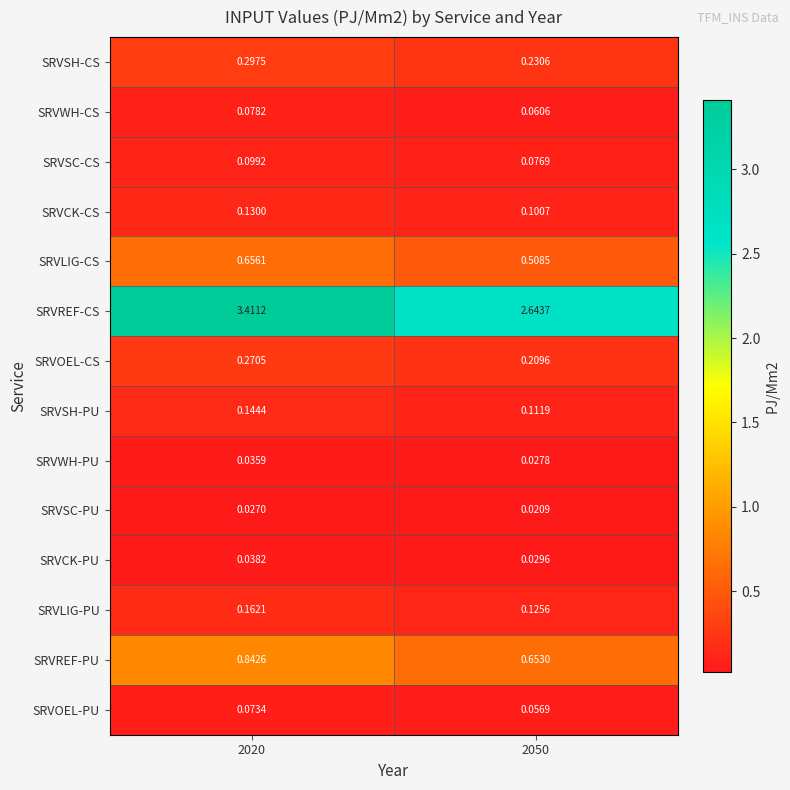

Which series has the largest total across all categories?

SRVREF-CS